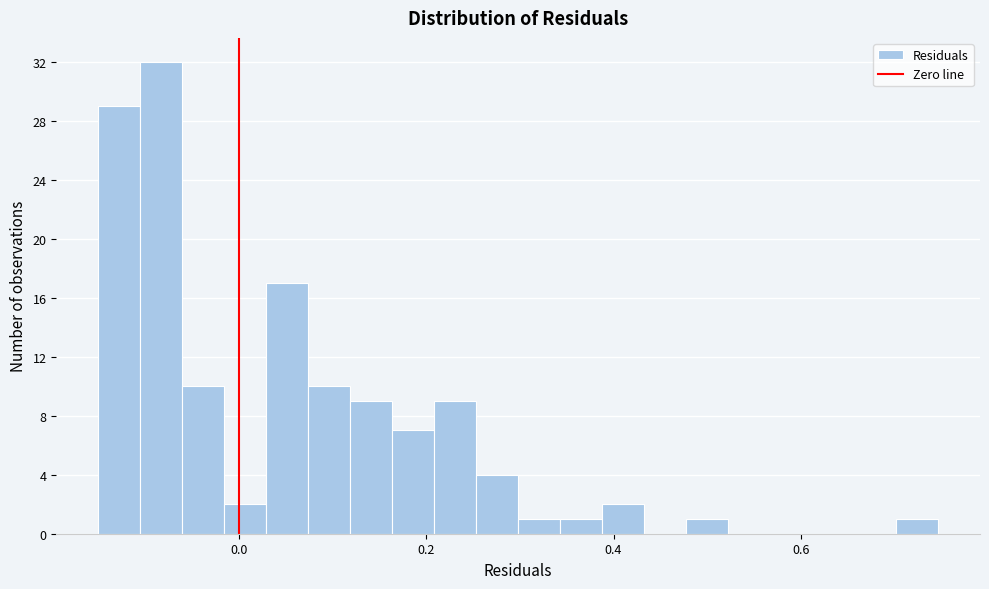

Read against the x-axis, roughly where is the centre of the tallest bar?

-0.08